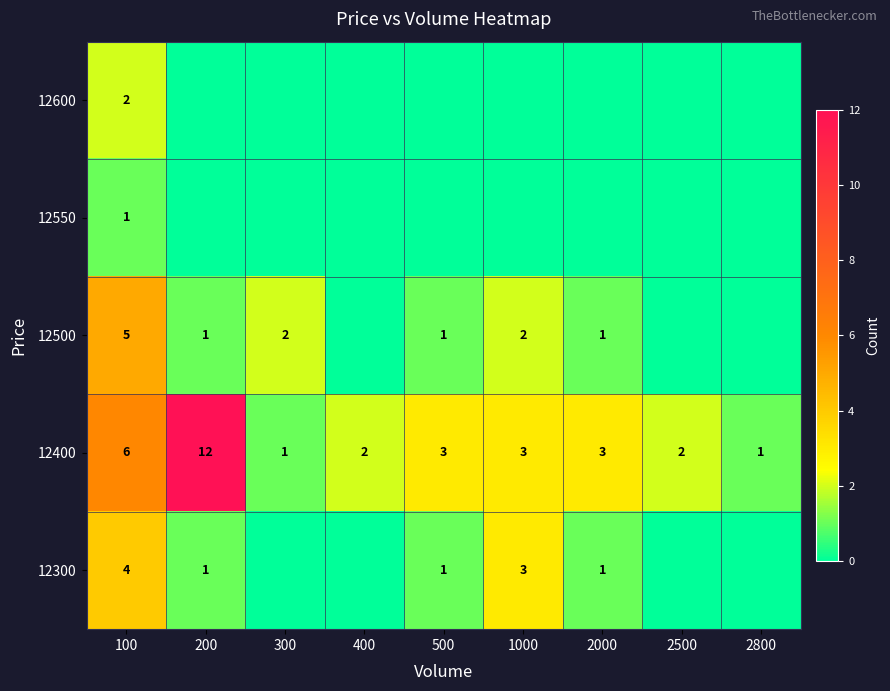

What is the difference between the maximum and minimum values in the 12400 series?

11